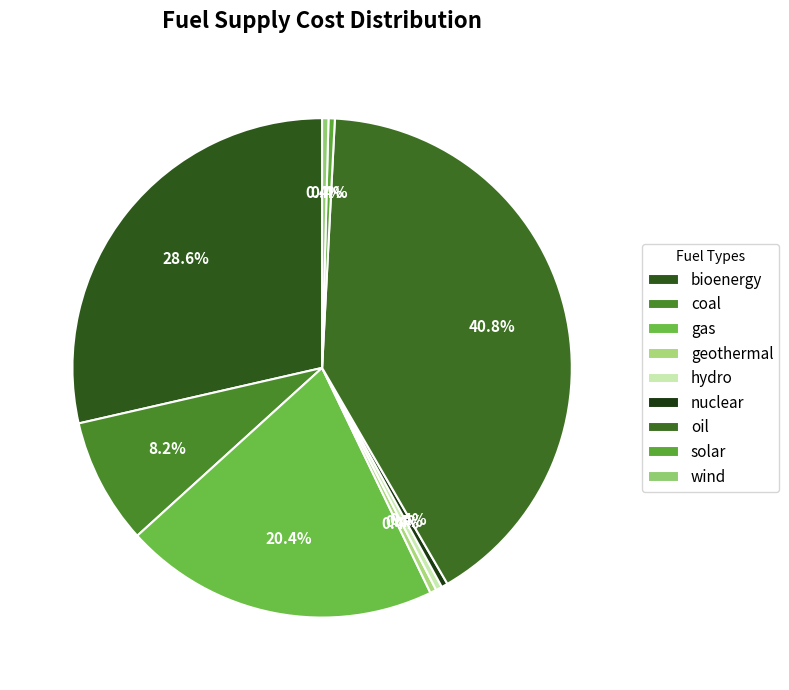

How many slices are in this pie chart?

9